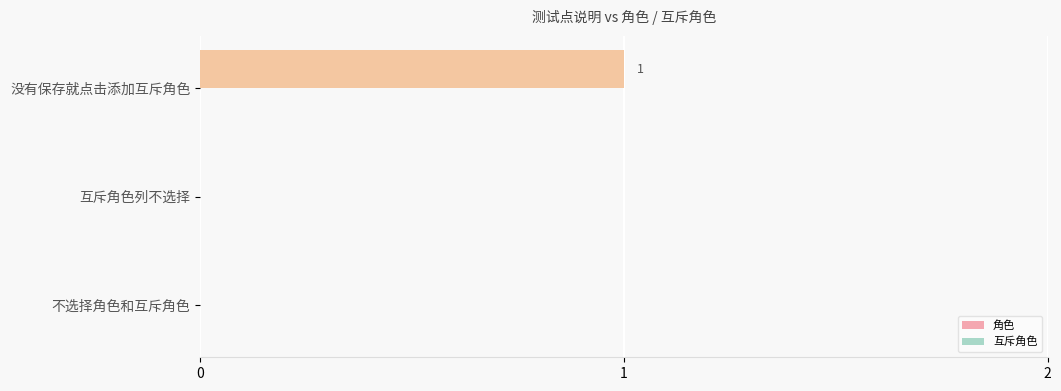

True or false: the data shows 1 at 没有保存就点击添加互斥角色.

True